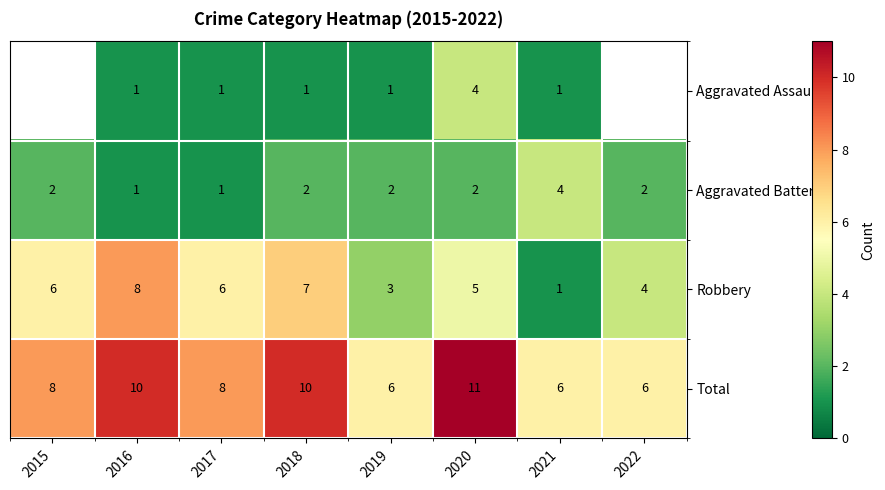

What is the spread (max minus min) of values at 2016?

9